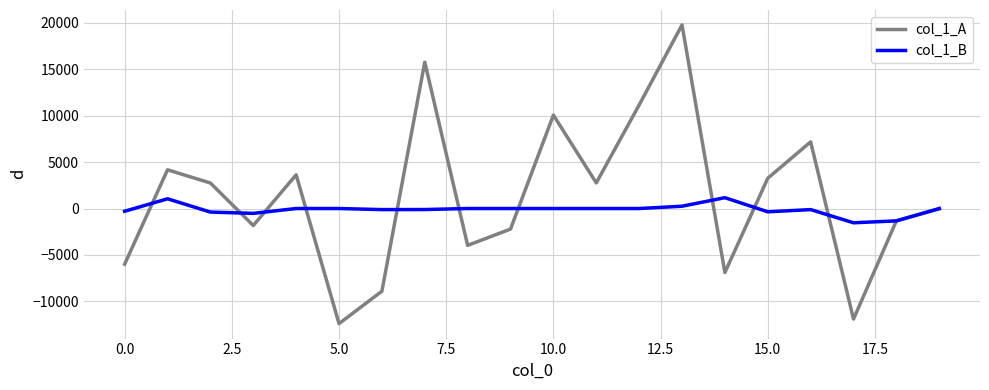

True or false: col_1_B and col_1_A intersect in this chart.

True